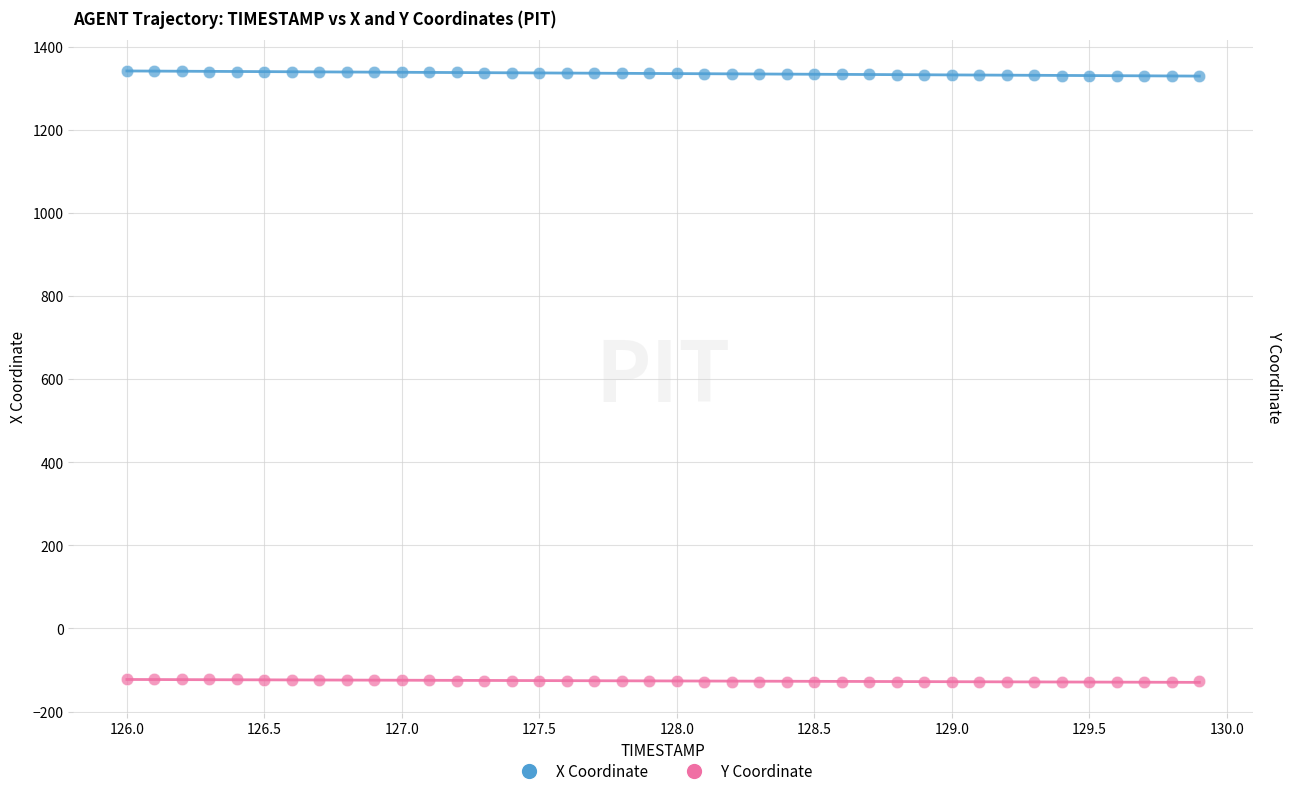

Across all data points, what is the range of X values (max minus min)?

3.9